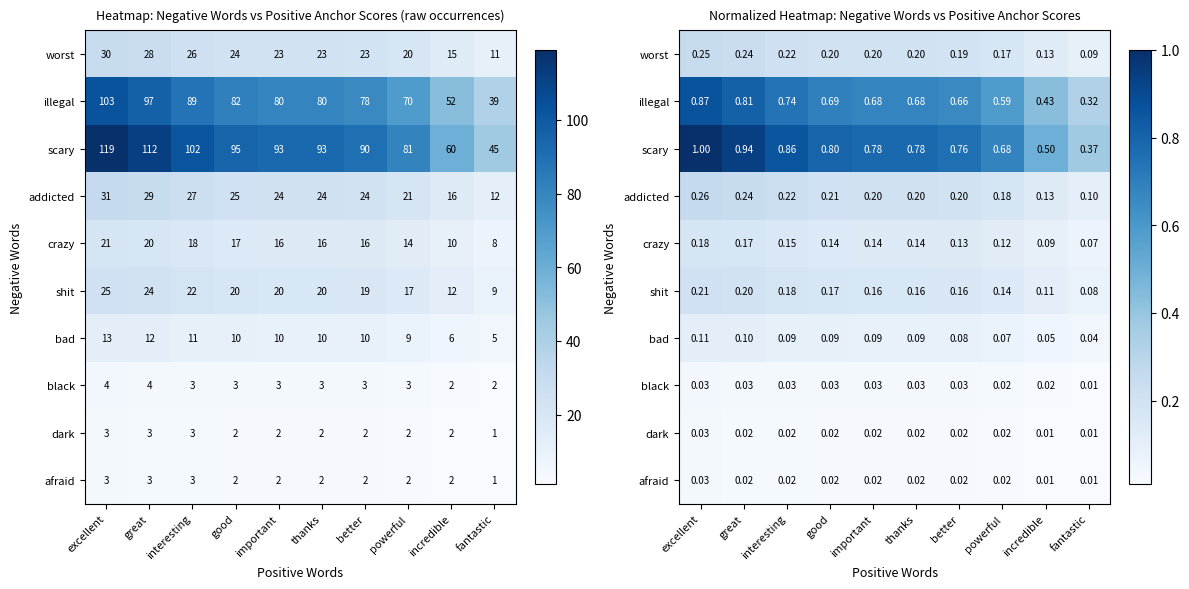

What is the difference between the maximum and minimum values in the worst series?

0.2